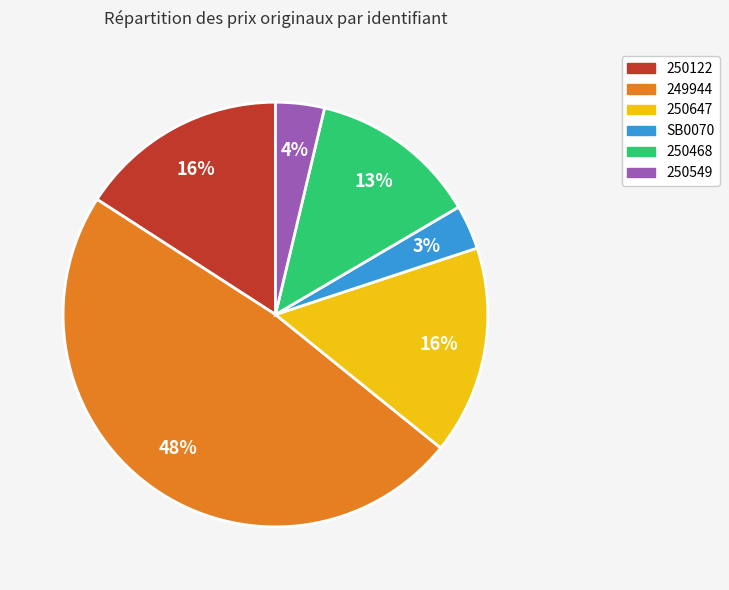

What is the largest slice in the pie chart?

249944